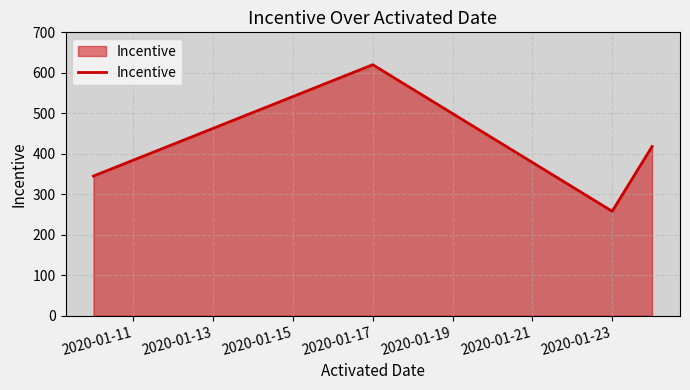

How many interior local peaks (higher than both neighbors) does the data have?

1